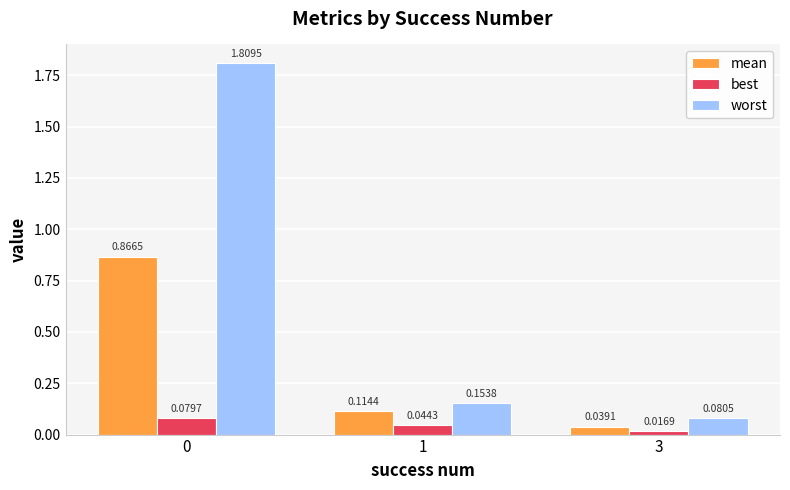

List the series in order of their overall mean, highest first.

worst, mean, best